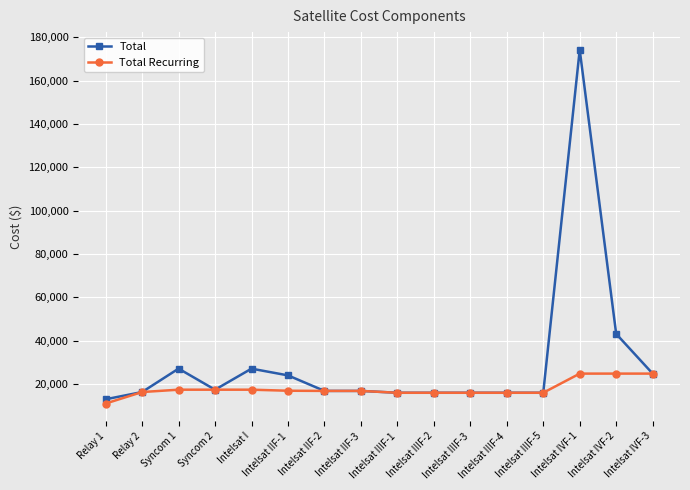

What is the value of the Total Recurring point at the 6th from the left?

16955